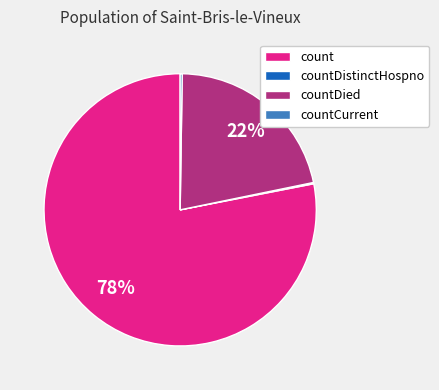

Which category accounts for the majority?

count